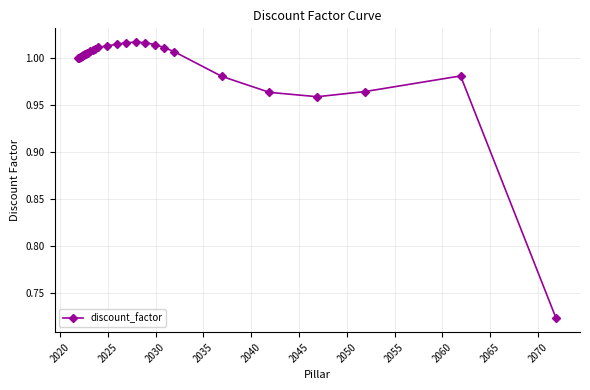

Does the chart display data point markers on the line(s)?

Yes